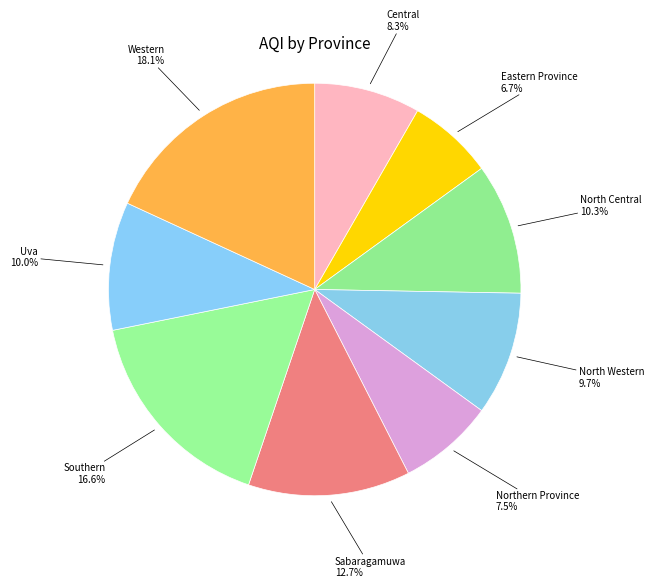

Which category has the biggest portion of the pie?

Western